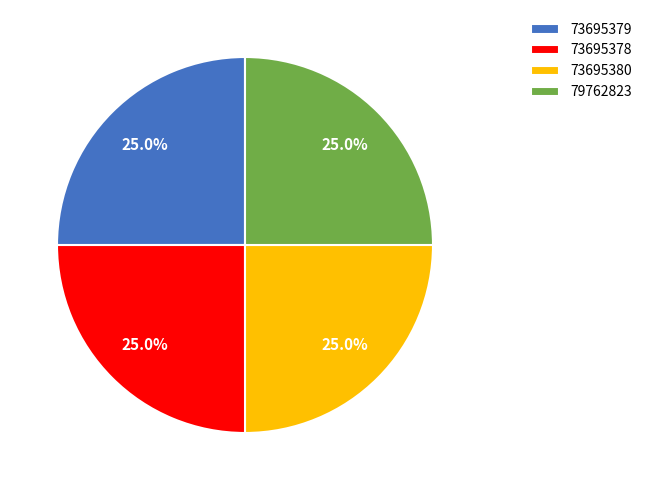

True or false: 73695380 accounts for 31% of the total.

False